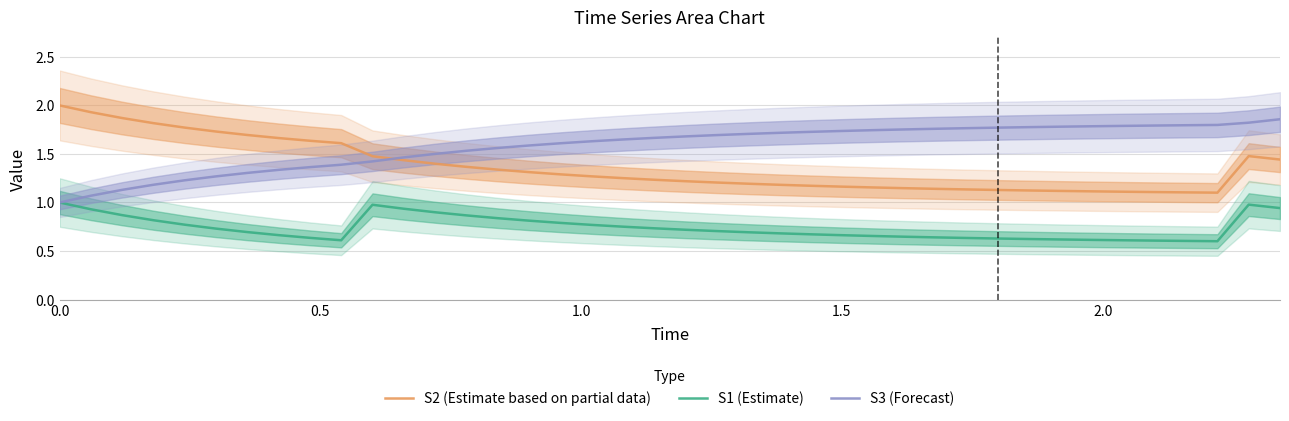

Reading left to right, what are all the values shown in this chart?

S2 (Estimate based on partial data): 2.0	1.9	1.9	1.8	1.8	1.7	1.7	1.7	1.6	1.6	1.5	1.4	1.4	1.4	1.3	1.3	1.3	1.3	1.3	1.2	1.2	1.2	1.2	1.2	1.2	1.2	1.2	1.1	1.1	1.1	1.1	1.1	1.1	1.1	1.1	1.1	1.1	1.1	1.5	1.4
S1 (Estimate): 1.0	0.9	0.9	0.8	0.8	0.7	0.7	0.7	0.6	0.6	1.0	0.9	0.9	0.9	0.8	0.8	0.8	0.8	0.8	0.7	0.7	0.7	0.7	0.7	0.7	0.7	0.7	0.6	0.6	0.6	0.6	0.6	0.6	0.6	0.6	0.6	0.6	0.6	1.0	0.9
S3 (Forecast): 1.0	1.1	1.1	1.2	1.2	1.3	1.3	1.3	1.4	1.4	1.4	1.5	1.5	1.5	1.6	1.6	1.6	1.6	1.6	1.7	1.7	1.7	1.7	1.7	1.7	1.7	1.7	1.8	1.8	1.8	1.8	1.8	1.8	1.8	1.8	1.8	1.8	1.8	1.8	1.9